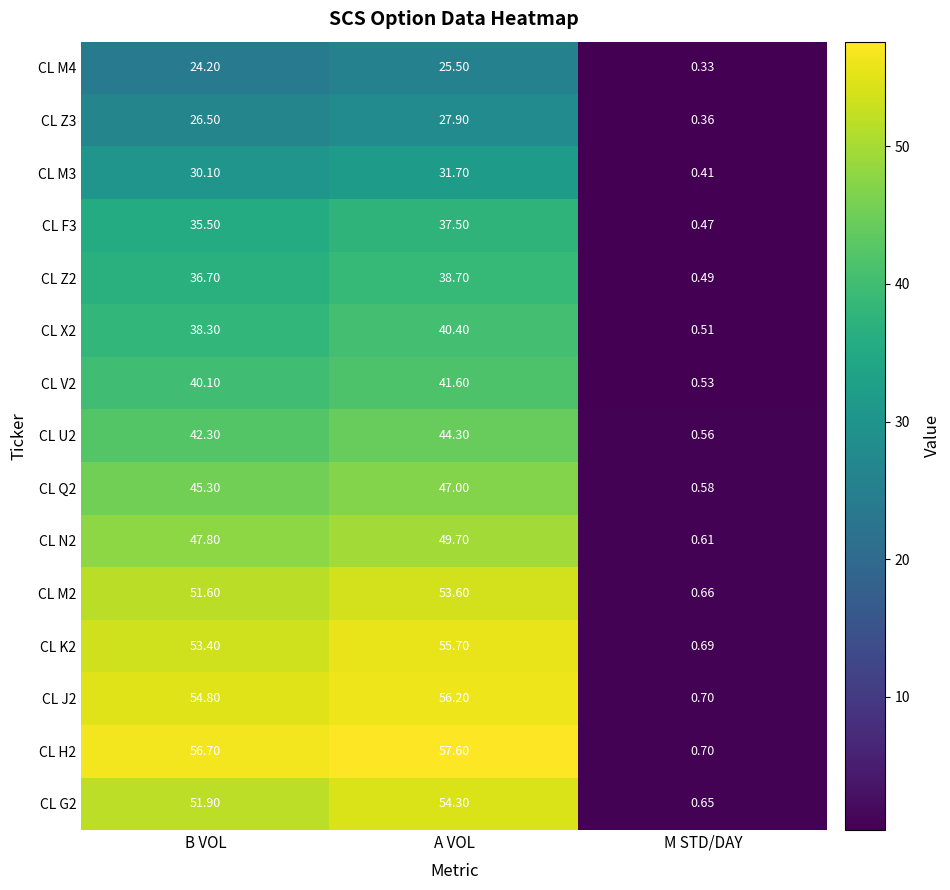

What is the maximum value shown in the chart?

57.6